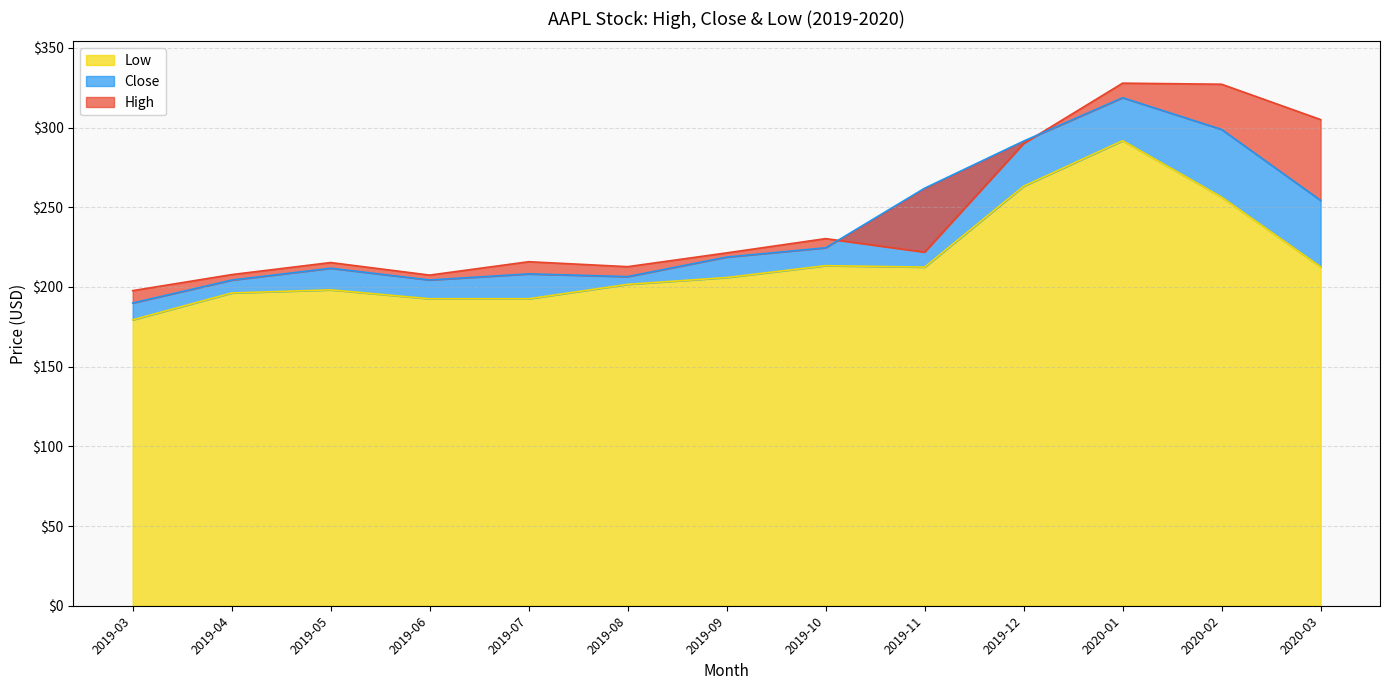

List the series in order of their peak value, lowest first.

Low, Close, High